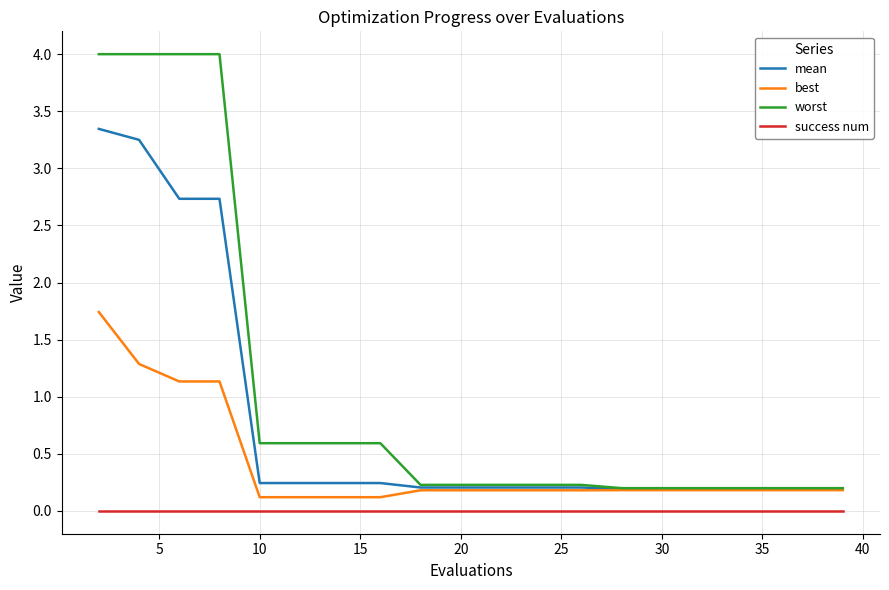

What is the greatest value displayed?

4.0